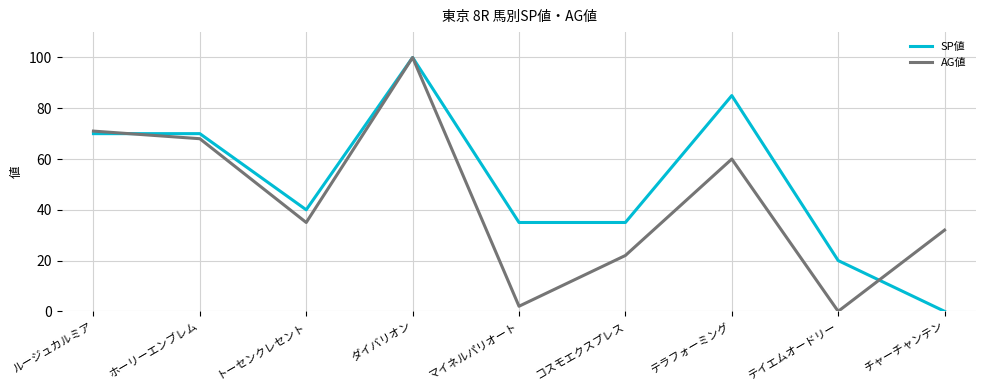

Does the chart display data point markers on the line(s)?

No